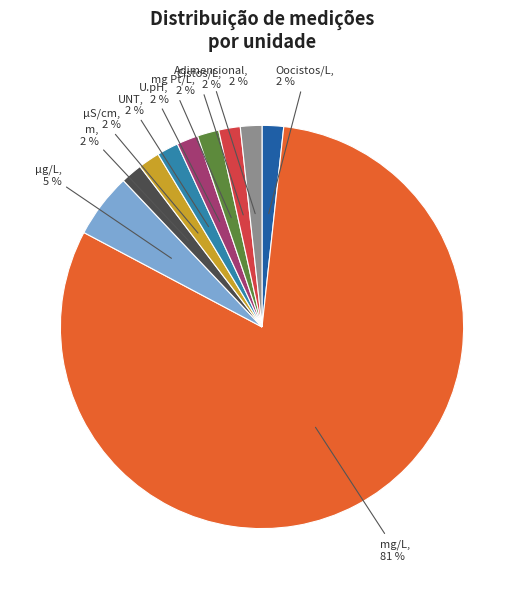

To the nearest percent, what is the average slice percentage?

10%